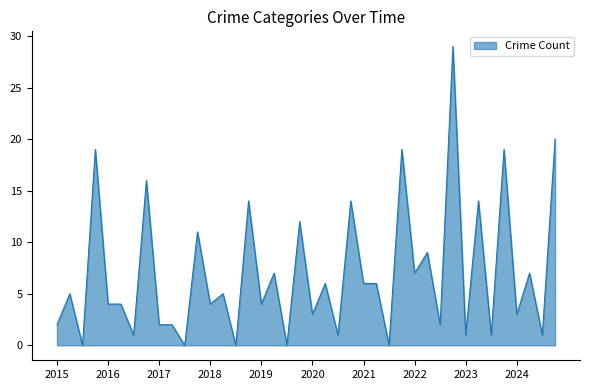

How many categories are shown in the chart?

40